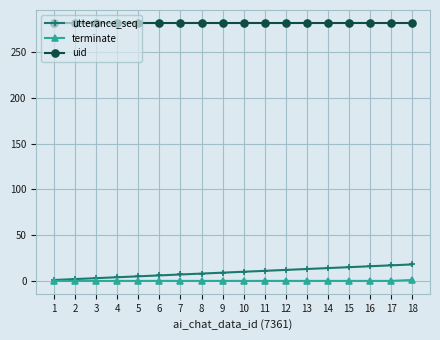

Which series has the largest total across all categories?

uid